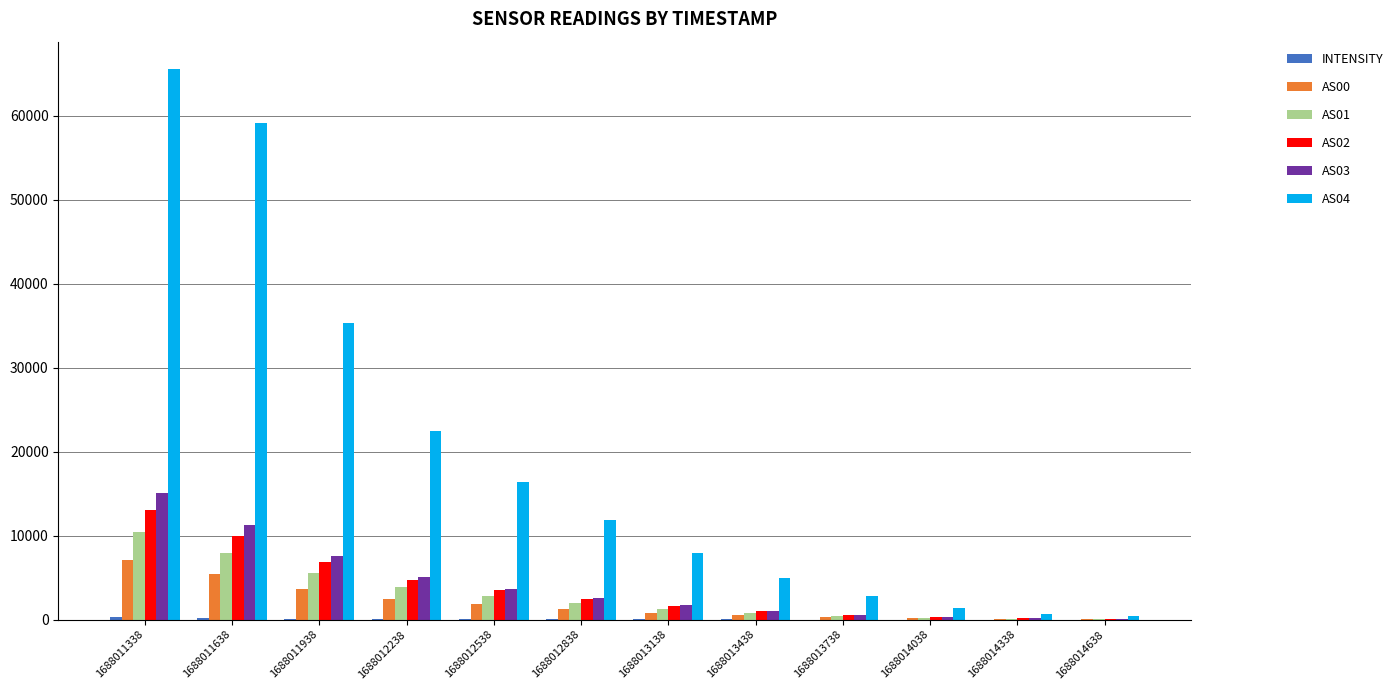

At which category does the chart reach its peak across all series?

1688011338